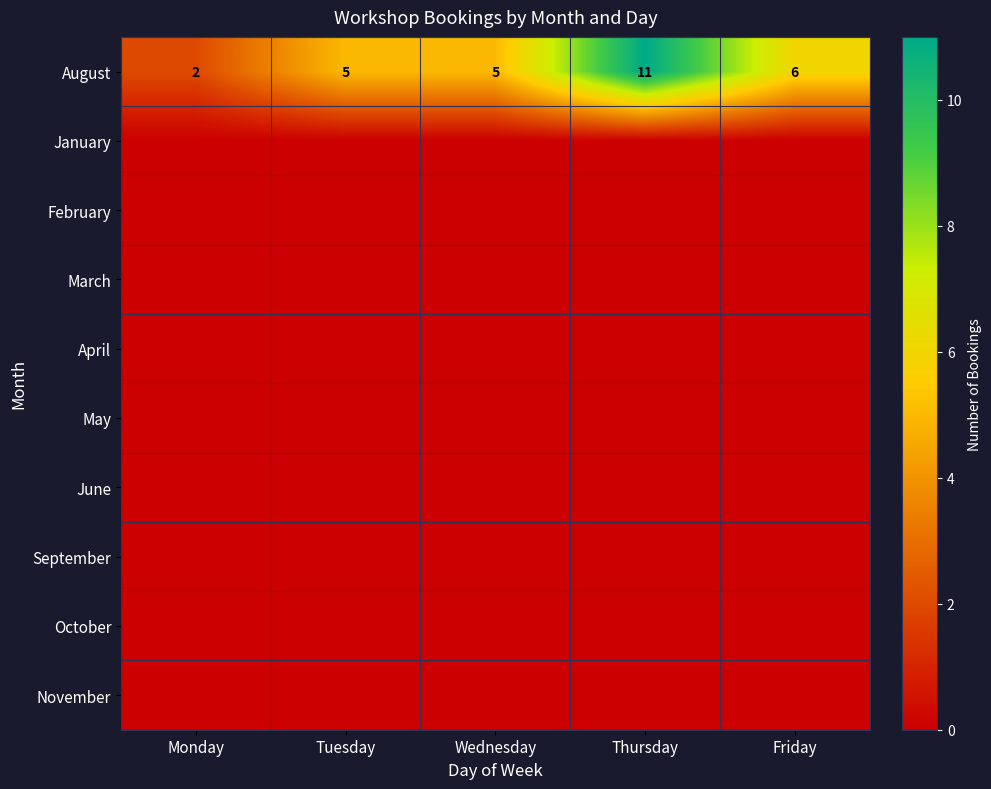

Which category has the lowest value in the August series?

Monday